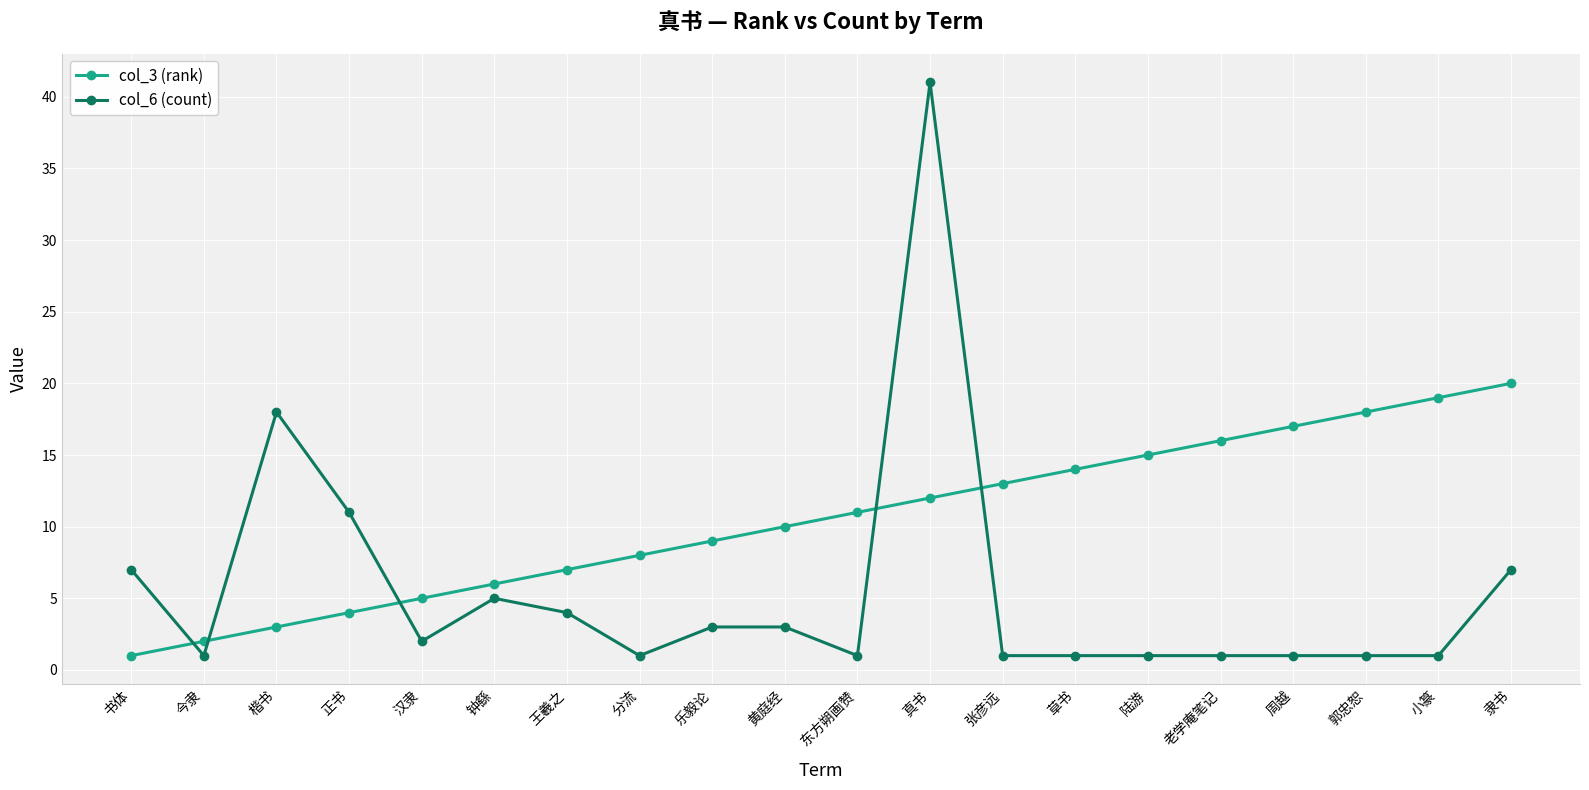

After their last crossing, which series has the higher values: col_6 (count) or col_3 (rank)?

col_3 (rank)